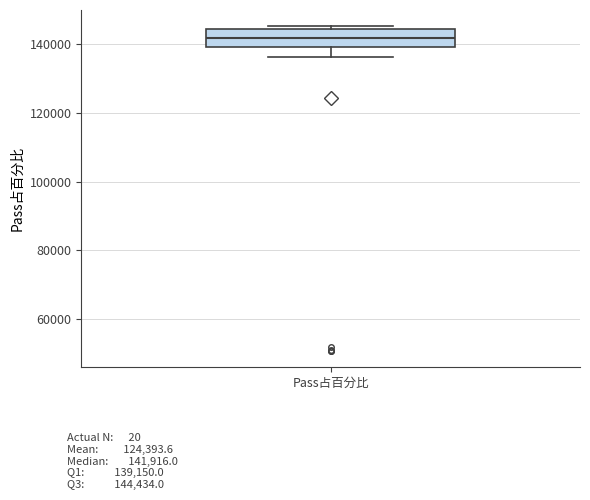

Where does the median line of the box for Pass占百分比 sit on the y-axis? The values are not printed on the chart, so give them approximately, as read against the axis.

142000